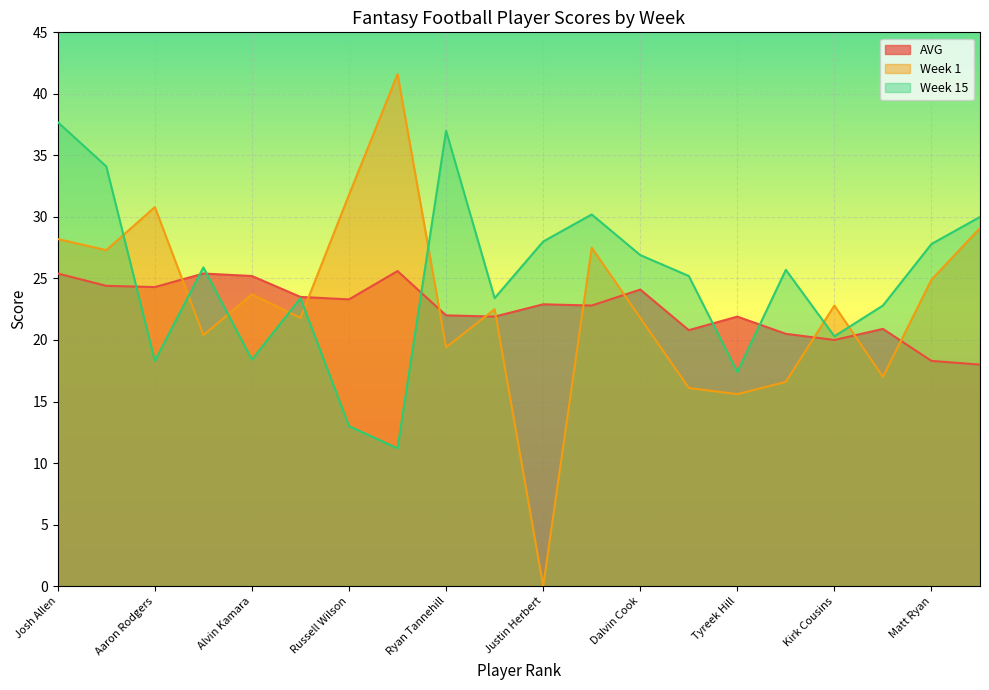

What position from the right is DeAndre Hopkins?

1